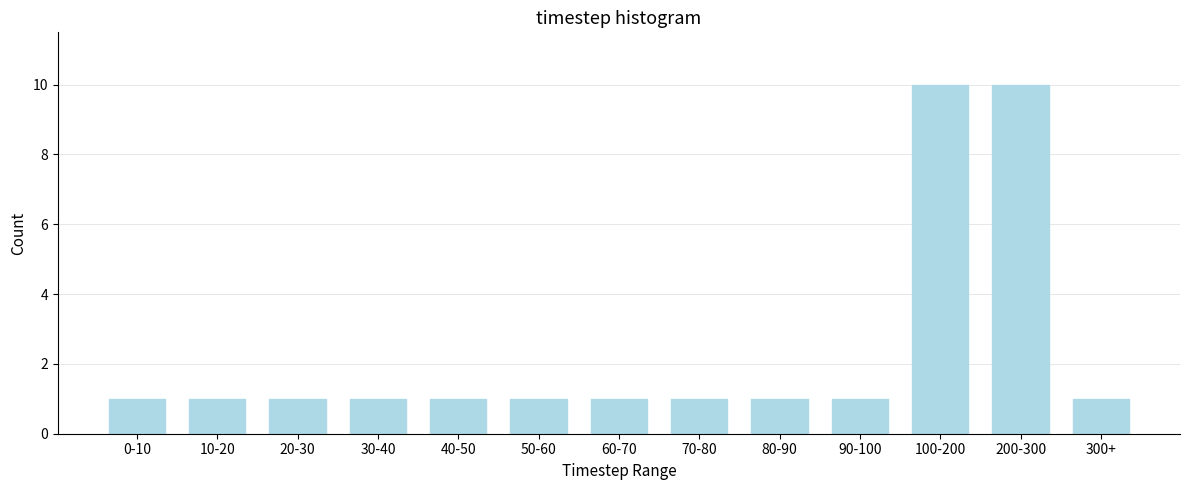

Reading left to right, list all the values displayed in this chart.

0-10=1	10-20=1	20-30=1	30-40=1	40-50=1	50-60=1	60-70=1	70-80=1	80-90=1	90-100=1	100-200=10	200-300=10	300+=1